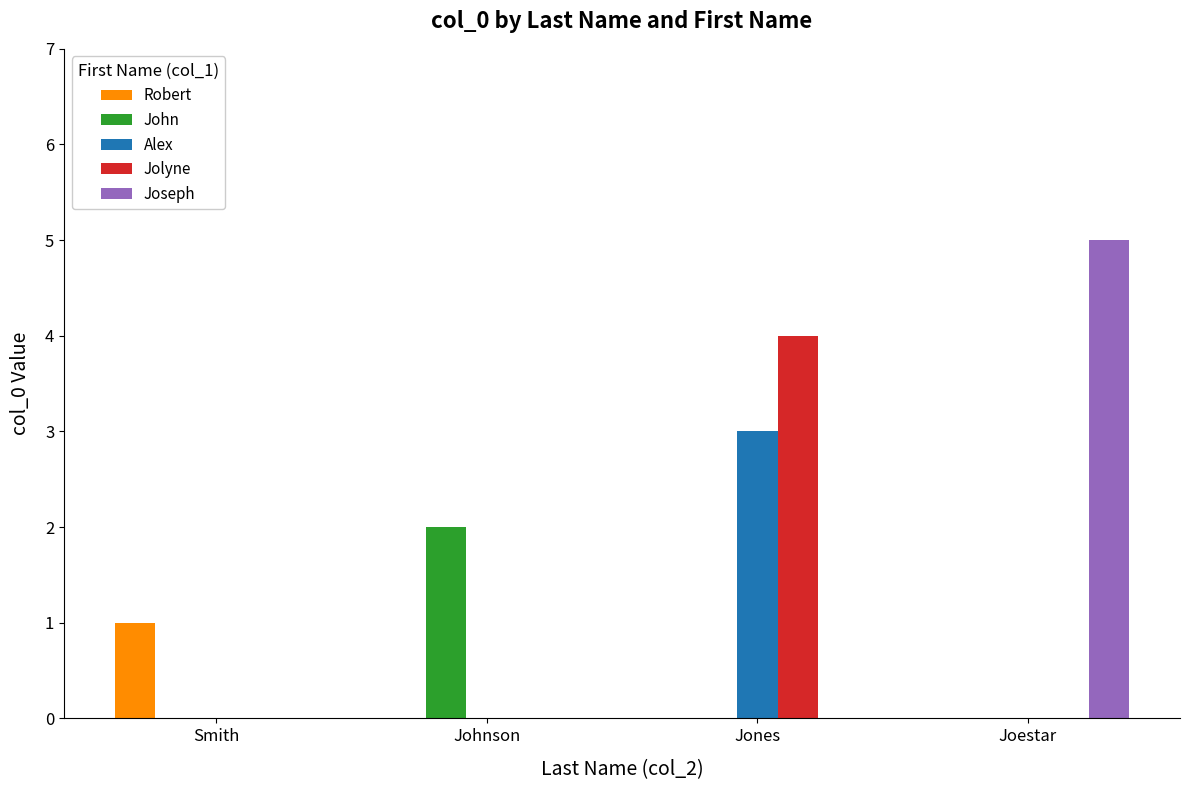

Between Smith and Johnson, which series saw the biggest shift?

John